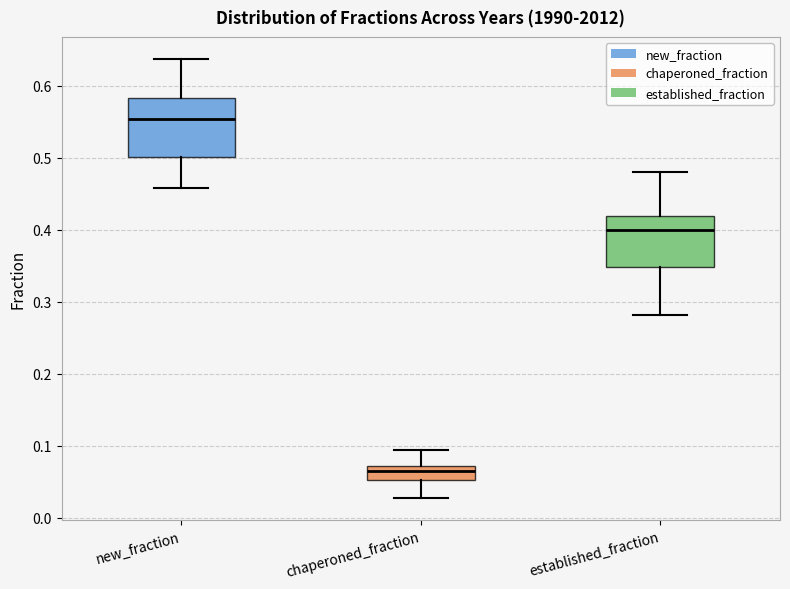

Reading left to right, transcribe this box plot: for each box, give where its median line is, the range the box spans, and where its two whiskers end, as read against the y-axis. The values are not printed on the chart, so give them approximately, as read against the axis.

new_fraction: median 0.55, box 0.50 to 0.58, whiskers 0.46 to 0.64
chaperoned_fraction: median 0.07 (inside the box), box 0.05 to 0.07, whiskers 0.03 to 0.09
established_fraction: median 0.40, box 0.35 to 0.42, whiskers 0.28 to 0.48